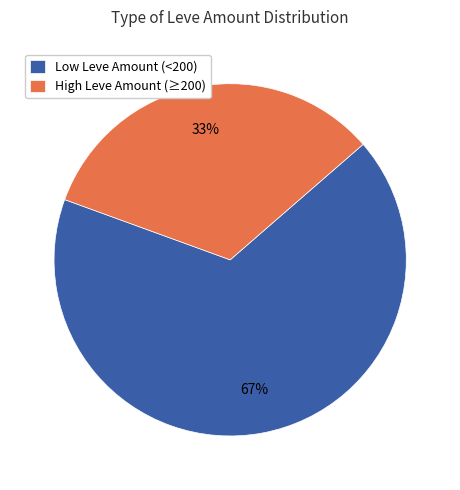

How many segments does this pie chart have?

2